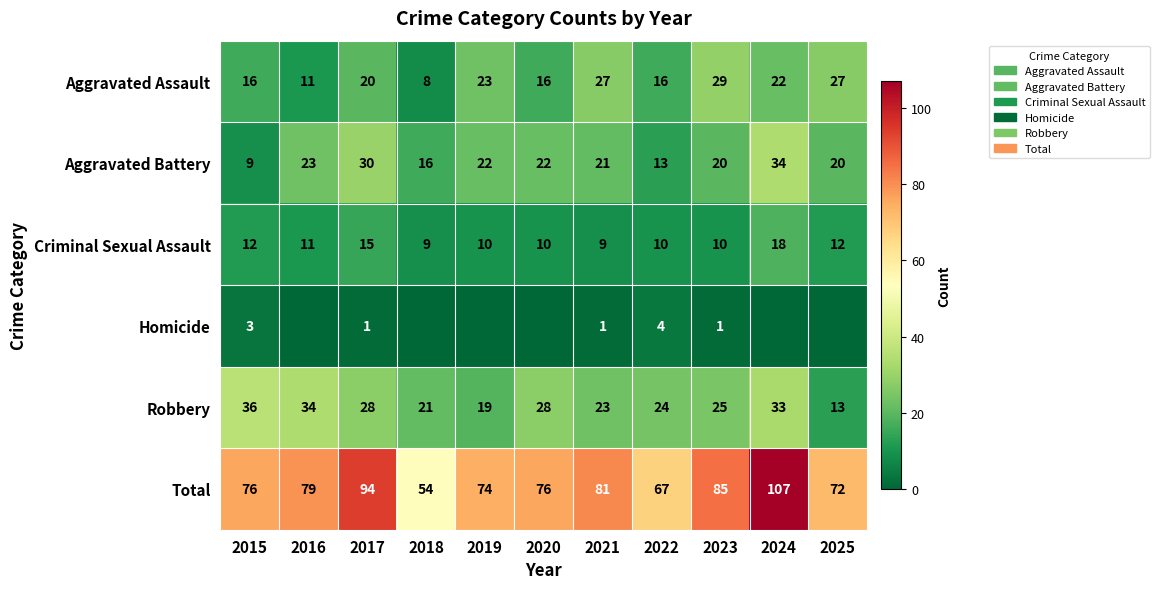

Read the Total value at 2015.

76